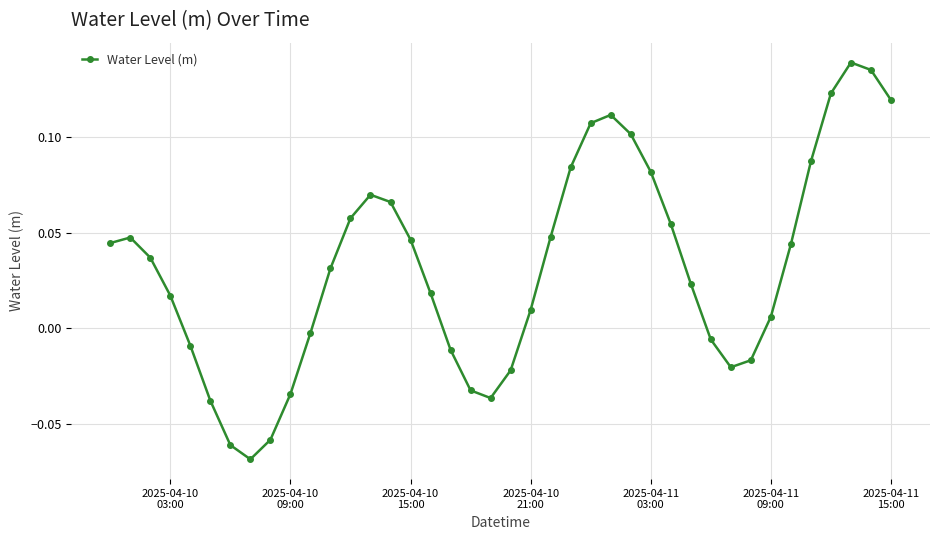

True or false: there are more than 2 points higher than both neighbors.

True